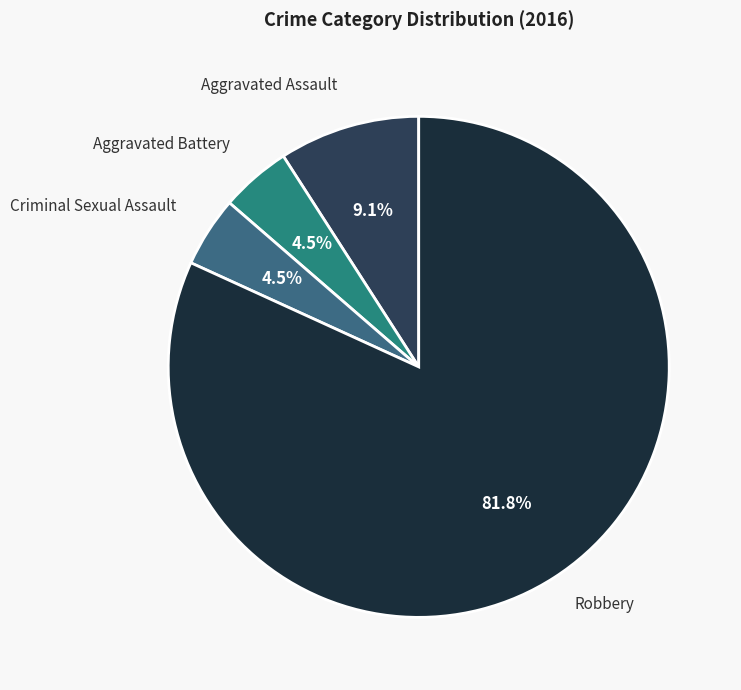

Approximately how many times larger is the value at Aggravated Battery compared to Robbery?

0.1